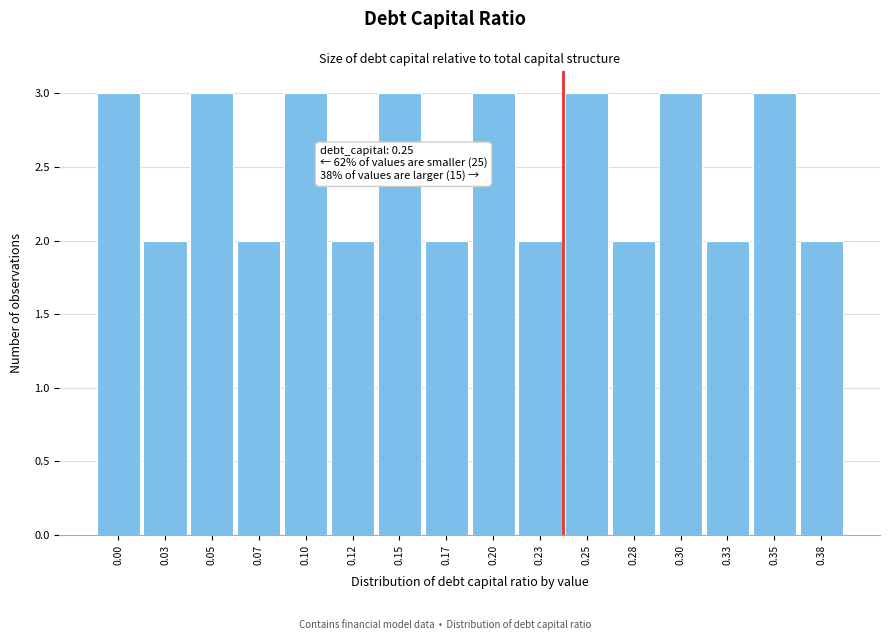

Reading left to right, transcribe all the data shown in this chart.

3	2	3	2	3	2	3	2	3	2	3	2	3	2	3	2